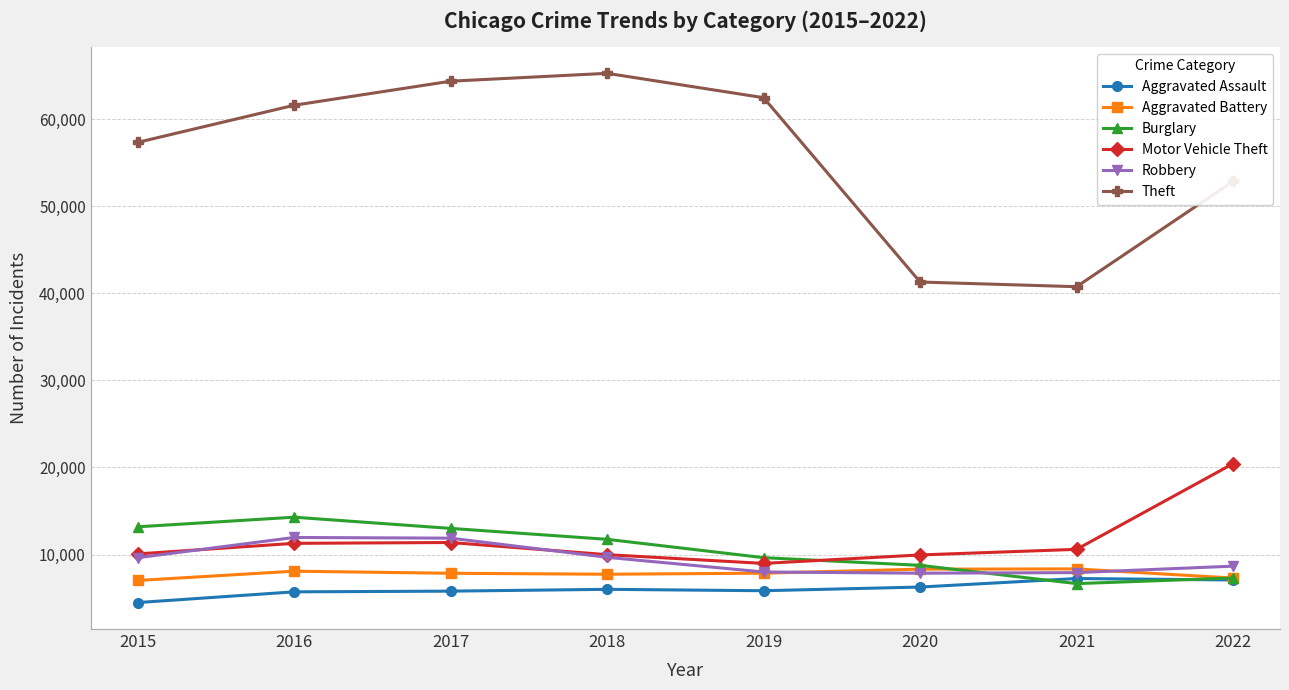

Between which two adjacent categories do Burglary and Aggravated Assault first intersect?

2020 and 2021